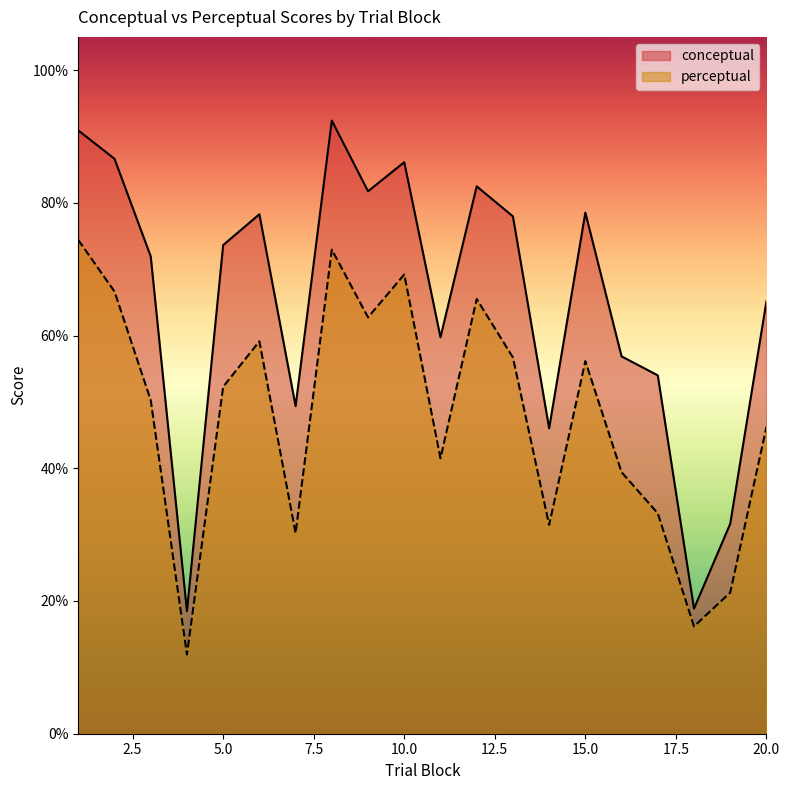

True or false: perceptual has a value of 47.6 at 7.

False